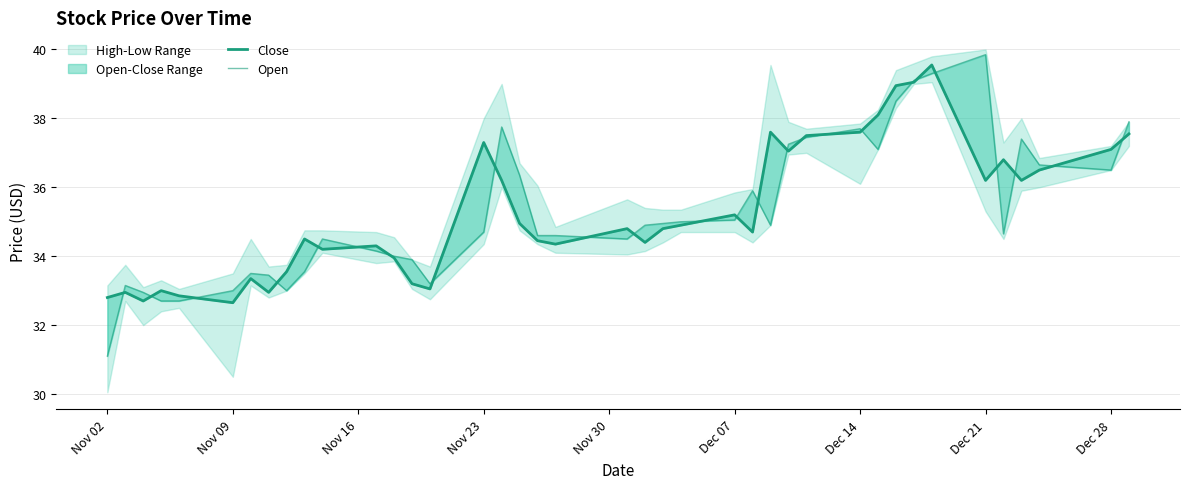

Is it true that Open equals 37.7 at Dec 14?

True